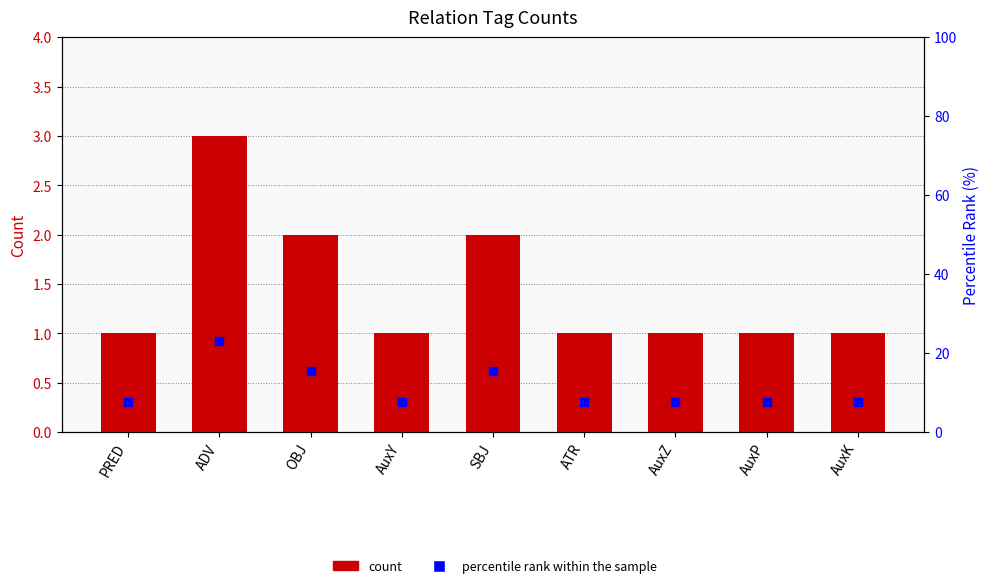

Which series has the largest Y range (max minus min)?

percentile rank within the sample